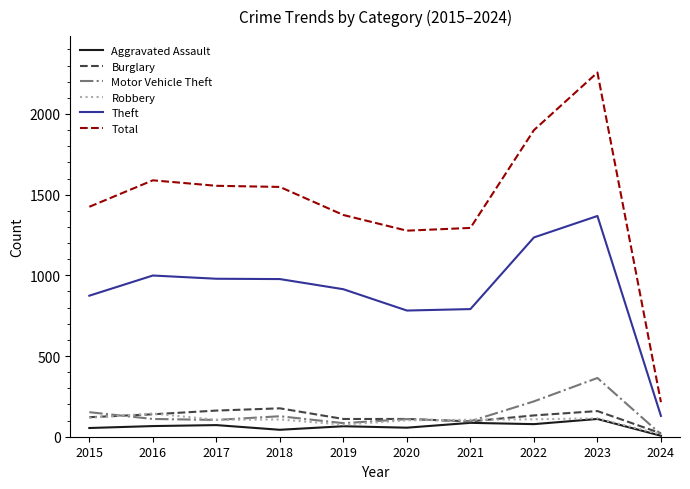

What is the difference between the maximum and minimum values in the Burglary series?

155